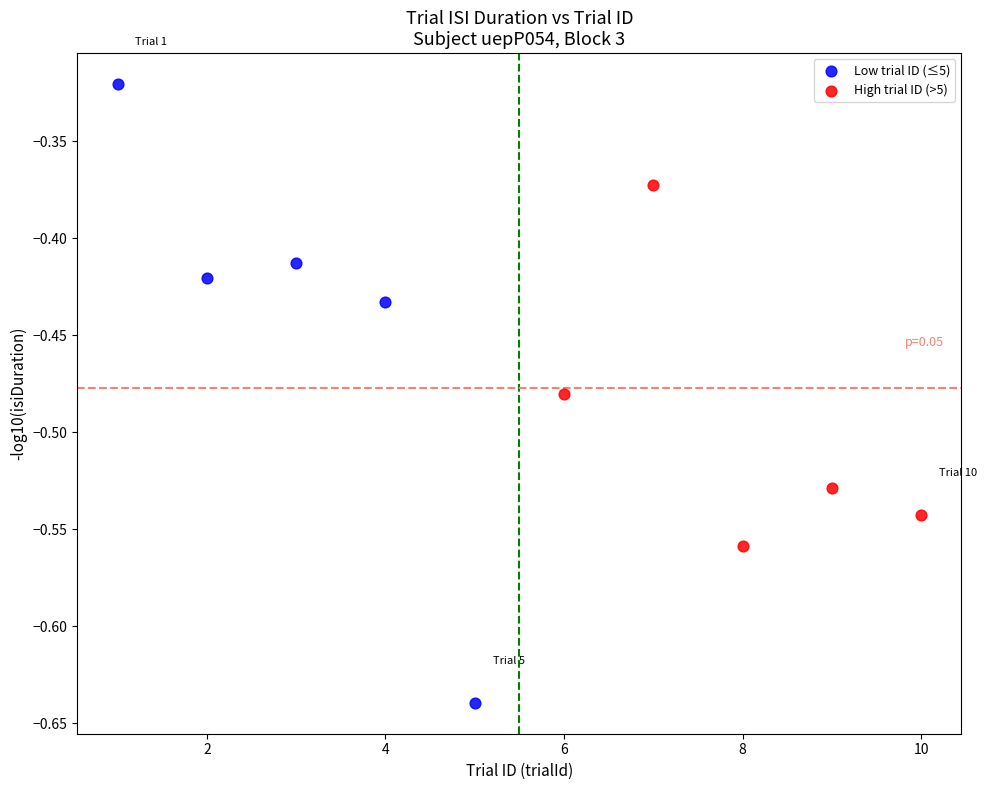

Which series reaches the minimum Y coordinate?

Low trial ID (≤5)